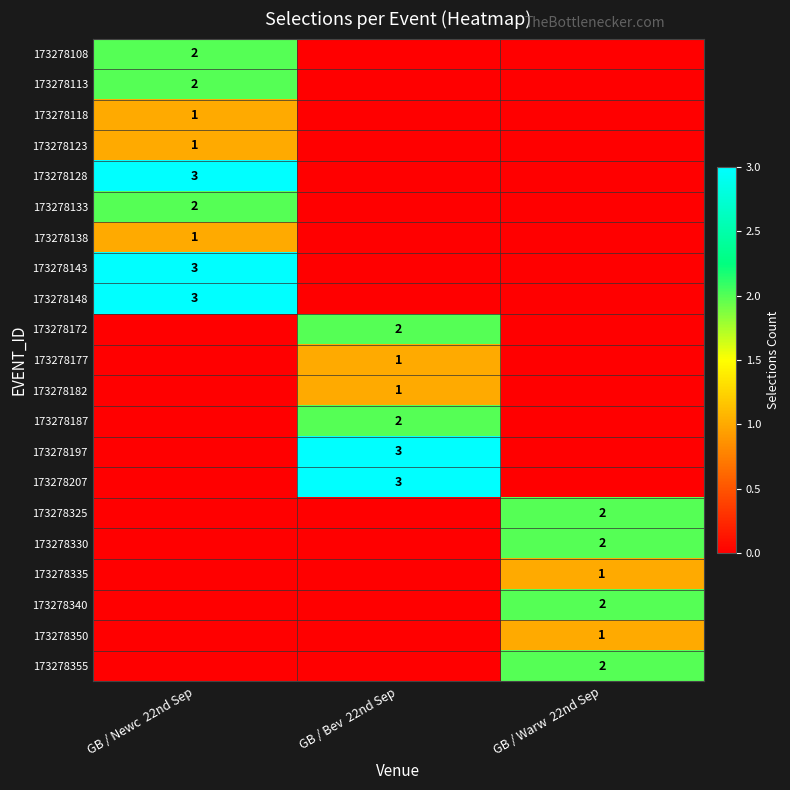

The 173278148 series shows 4 at GB / Newc  22nd Sep. True or false?

False